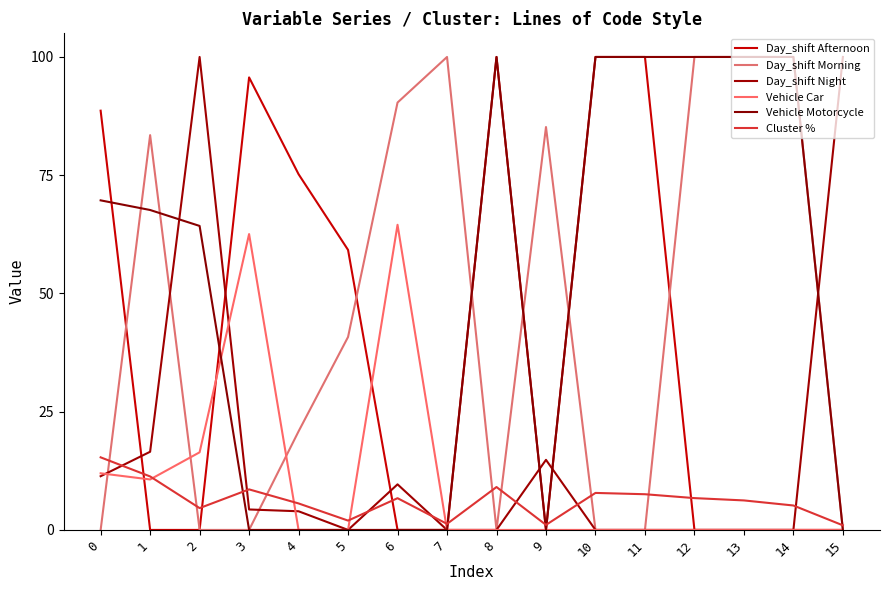

At which category does Day_shift Morning reach its first local peak?

1